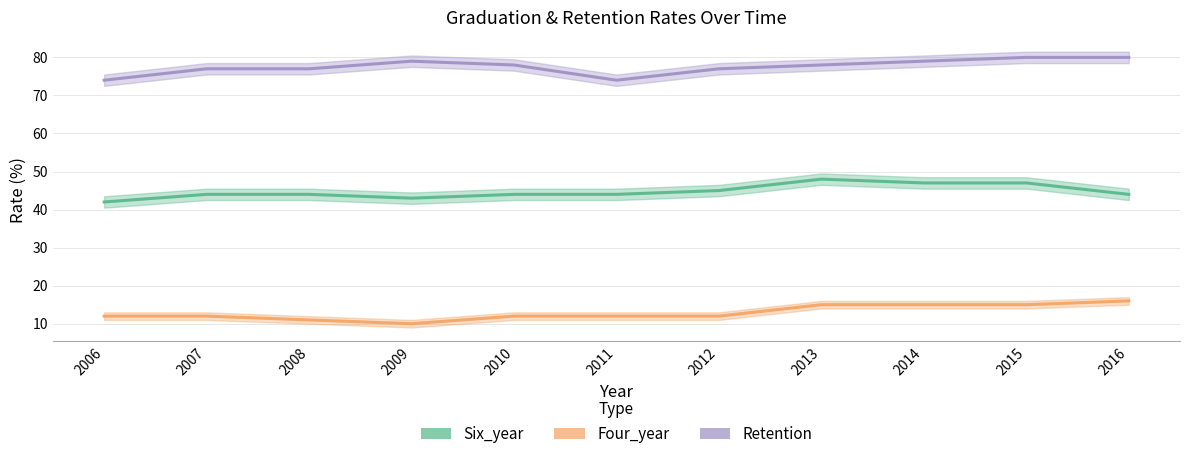

Reading right to left, list all the values displayed in this chart.

Six_year: 44	47	47	48	45	44	44	43	44	44	42
Four_year: 16	15	15	15	12	12	12	10	11	12	12
Retention: 80	80	79	78	77	74	78	79	77	77	74